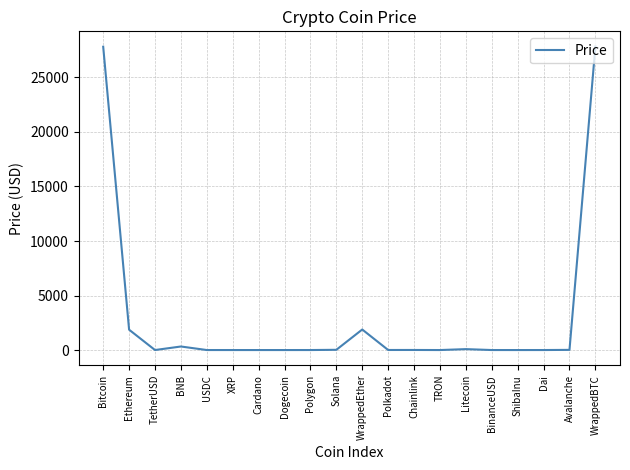

What is the greatest value displayed?

27838.2